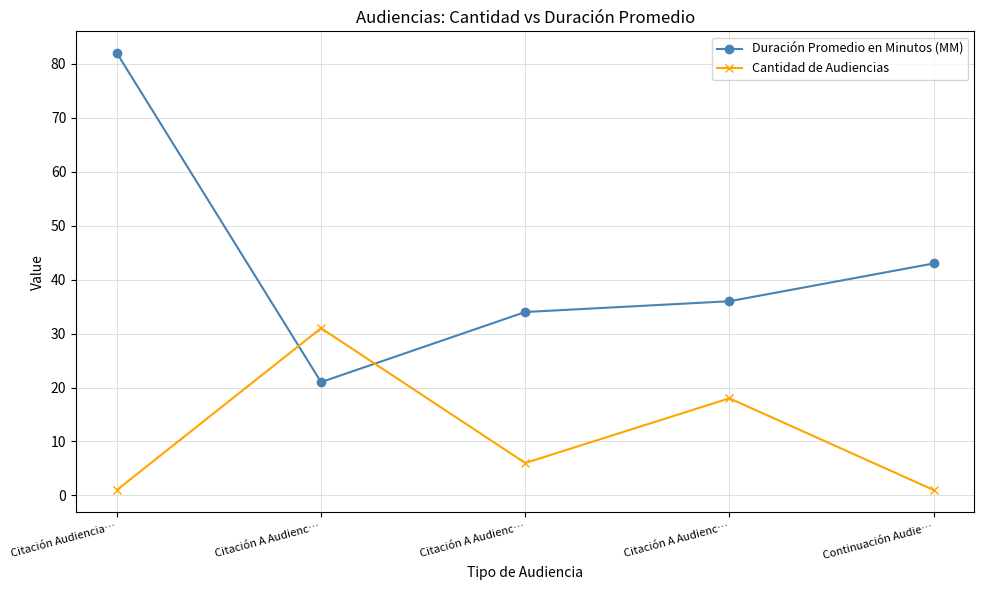

What is the difference between the maximum and minimum values in the Duración Promedio en Minutos (MM) series?

61